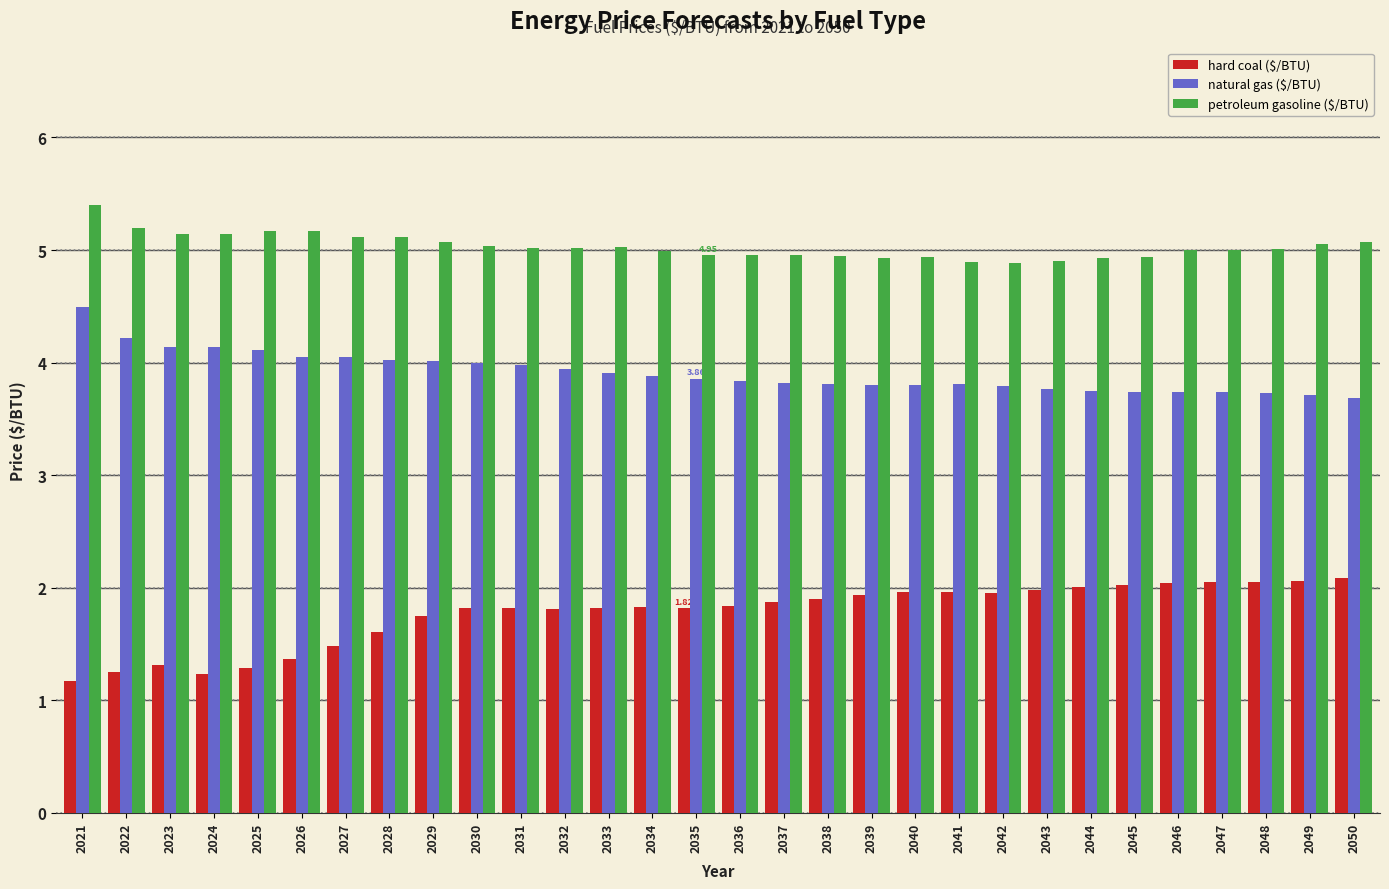

What is the total value across all series at 2033?

10.7